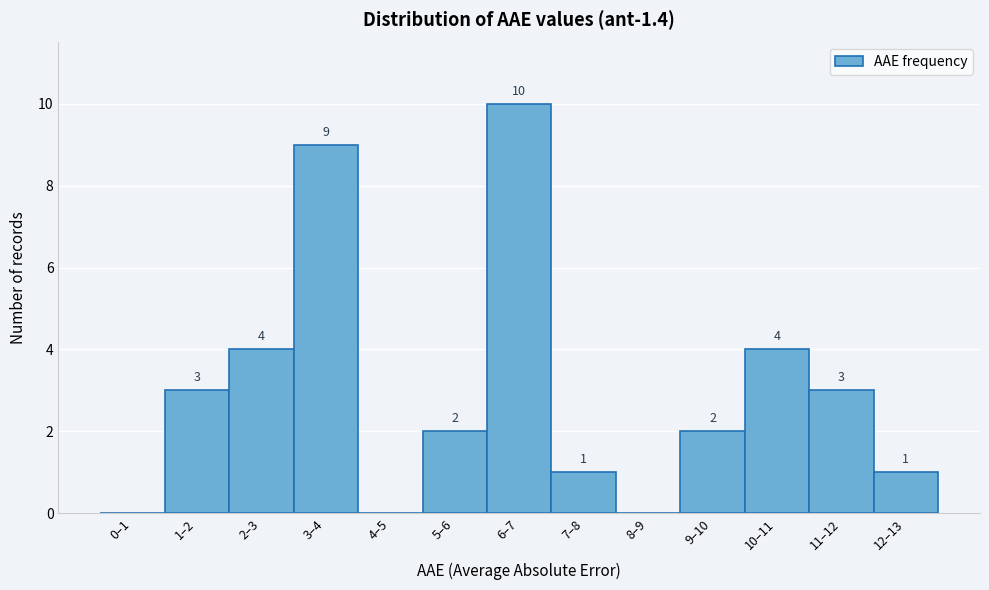

Reading left to right, extract all data points from this chart.

0–1=0	1–2=3	2–3=4	3–4=9	4–5=0	5–6=2	6–7=10	7–8=1	8–9=0	9–10=2	10–11=4	11–12=3	12–13=1